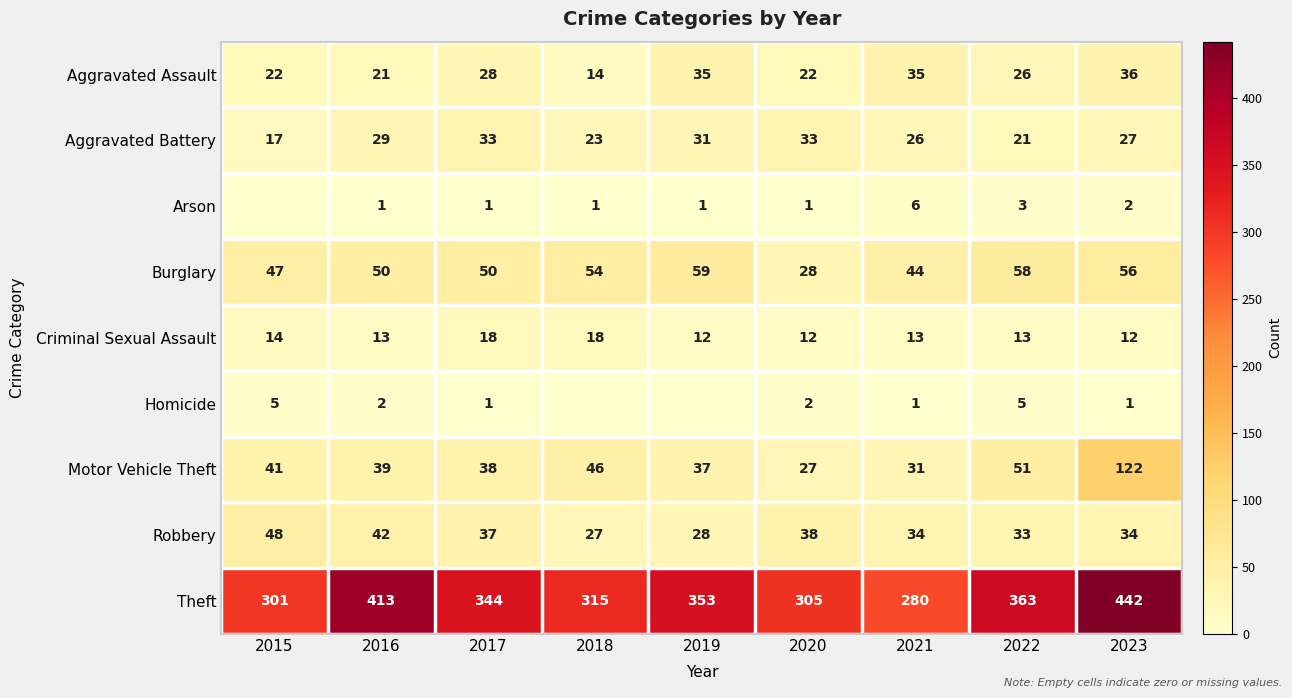

Is it true that Criminal Sexual Assault equals 9 at 2022?

False